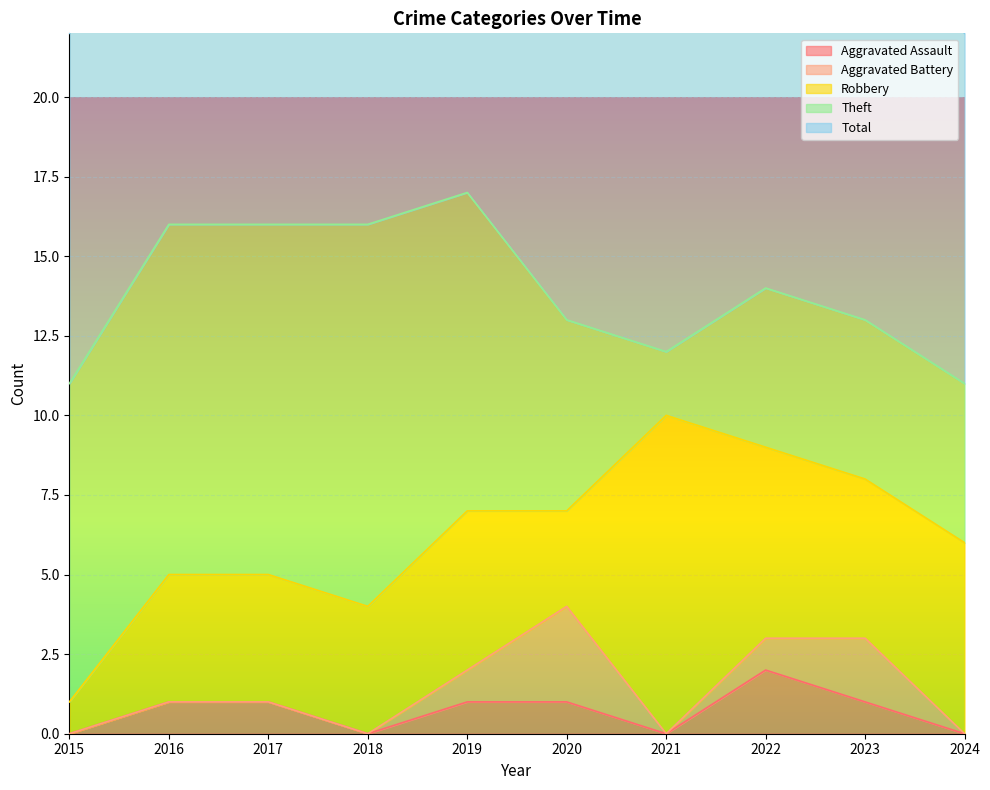

The value of Aggravated Assault at 2023 is 1. True or false?

True